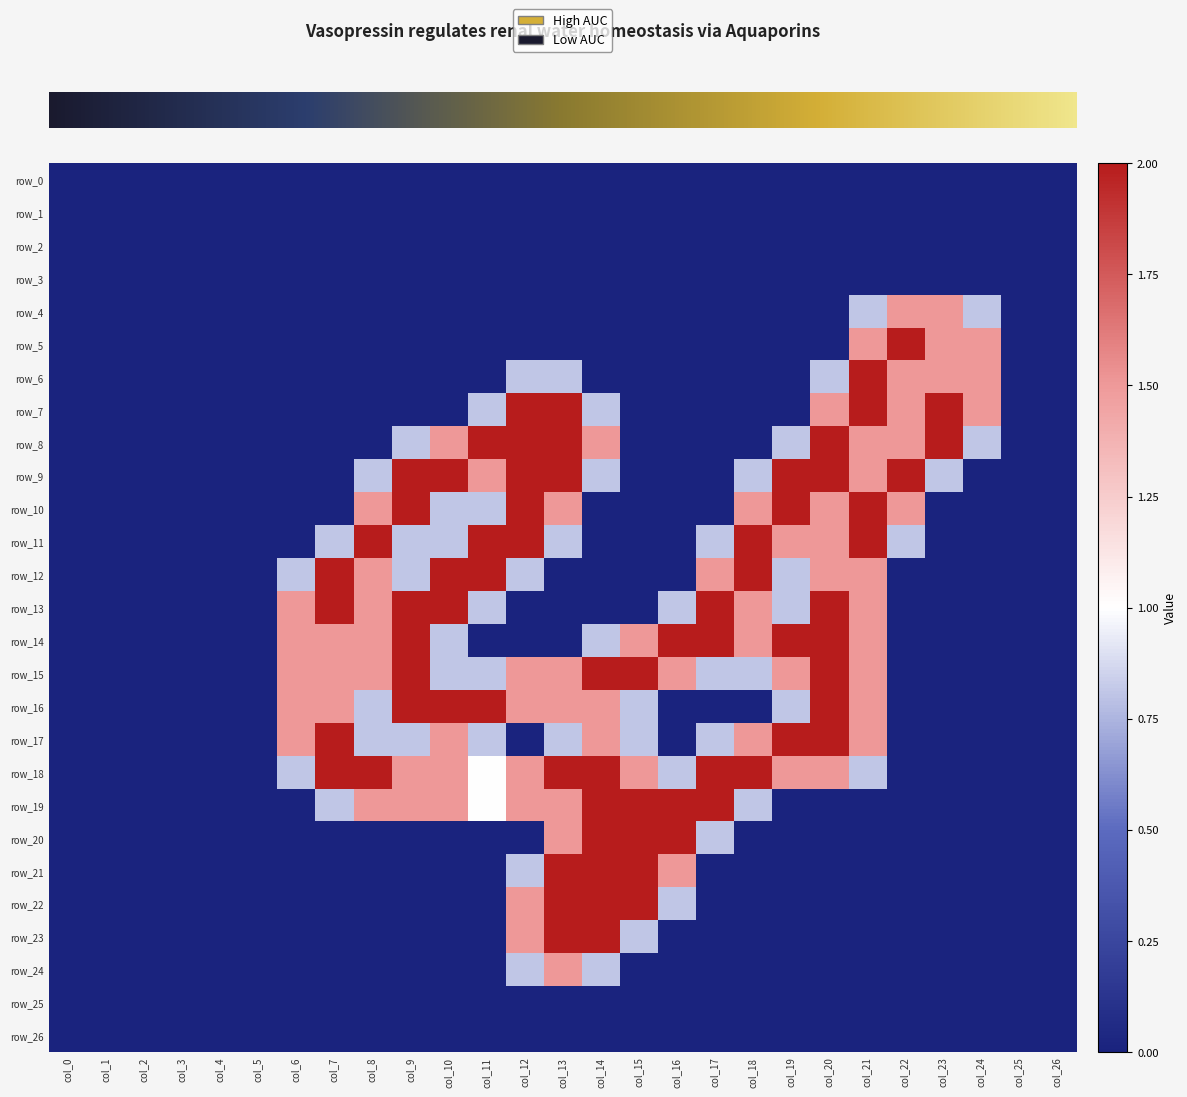

Reading right to left, what are all the values shown in this chart?

row_0: col_26=0.0	col_25=0.0	col_24=0.0	col_23=0.0	col_22=0.0	col_21=0.0	col_20=0.0	col_19=0.0	col_18=0.0	col_17=0.0	col_16=0.0	col_15=0.0	col_14=0.0	col_13=0.0	col_12=0.0	col_11=0.0	col_10=0.0	col_9=0.0	col_8=0.0	col_7=0.0	col_6=0.0	col_5=0.0	col_4=0.0	col_3=0.0	col_2=0.0	col_1=0.0	col_0=0.0
row_1: col_26=0.0	col_25=0.0	col_24=0.0	col_23=0.0	col_22=0.0	col_21=0.0	col_20=0.0	col_19=0.0	col_18=0.0	col_17=0.0	col_16=0.0	col_15=0.0	col_14=0.0	col_13=0.0	col_12=0.0	col_11=0.0	col_10=0.0	col_9=0.0	col_8=0.0	col_7=0.0	col_6=0.0	col_5=0.0	col_4=0.0	col_3=0.0	col_2=0.0	col_1=0.0	col_0=0.0
row_2: col_26=0.0	col_25=0.0	col_24=0.0	col_23=0.0	col_22=0.0	col_21=0.0	col_20=0.0	col_19=0.0	col_18=0.0	col_17=0.0	col_16=0.0	col_15=0.0	col_14=0.0	col_13=0.0	col_12=0.0	col_11=0.0	col_10=0.0	col_9=0.0	col_8=0.0	col_7=0.0	col_6=0.0	col_5=0.0	col_4=0.0	col_3=0.0	col_2=0.0	col_1=0.0	col_0=0.0
row_3: col_26=0.0	col_25=0.0	col_24=0.0	col_23=0.0	col_22=0.0	col_21=0.0	col_20=0.0	col_19=0.0	col_18=0.0	col_17=0.0	col_16=0.0	col_15=0.0	col_14=0.0	col_13=0.0	col_12=0.0	col_11=0.0	col_10=0.0	col_9=0.0	col_8=0.0	col_7=0.0	col_6=0.0	col_5=0.0	col_4=0.0	col_3=0.0	col_2=0.0	col_1=0.0	col_0=0.0
row_4: col_26=0.0	col_25=0.0	col_24=0.8	col_23=1.5	col_22=1.5	col_21=0.8	col_20=0.0	col_19=0.0	col_18=0.0	col_17=0.0	col_16=0.0	col_15=0.0	col_14=0.0	col_13=0.0	col_12=0.0	col_11=0.0	col_10=0.0	col_9=0.0	col_8=0.0	col_7=0.0	col_6=0.0	col_5=0.0	col_4=0.0	col_3=0.0	col_2=0.0	col_1=0.0	col_0=0.0
row_5: col_26=0.0	col_25=0.0	col_24=1.5	col_23=1.5	col_22=2.0	col_21=1.5	col_20=0.0	col_19=0.0	col_18=0.0	col_17=0.0	col_16=0.0	col_15=0.0	col_14=0.0	col_13=0.0	col_12=0.0	col_11=0.0	col_10=0.0	col_9=0.0	col_8=0.0	col_7=0.0	col_6=0.0	col_5=0.0	col_4=0.0	col_3=0.0	col_2=0.0	col_1=0.0	col_0=0.0
row_6: col_26=0.0	col_25=0.0	col_24=1.5	col_23=1.5	col_22=1.5	col_21=2.0	col_20=0.8	col_19=0.0	col_18=0.0	col_17=0.0	col_16=0.0	col_15=0.0	col_14=0.0	col_13=0.8	col_12=0.8	col_11=0.0	col_10=0.0	col_9=0.0	col_8=0.0	col_7=0.0	col_6=0.0	col_5=0.0	col_4=0.0	col_3=0.0	col_2=0.0	col_1=0.0	col_0=0.0
row_7: col_26=0.0	col_25=0.0	col_24=1.5	col_23=2.0	col_22=1.5	col_21=2.0	col_20=1.5	col_19=0.0	col_18=0.0	col_17=0.0	col_16=0.0	col_15=0.0	col_14=0.8	col_13=2.0	col_12=2.0	col_11=0.8	col_10=0.0	col_9=0.0	col_8=0.0	col_7=0.0	col_6=0.0	col_5=0.0	col_4=0.0	col_3=0.0	col_2=0.0	col_1=0.0	col_0=0.0
row_8: col_26=0.0	col_25=0.0	col_24=0.8	col_23=2.0	col_22=1.5	col_21=1.5	col_20=2.0	col_19=0.8	col_18=0.0	col_17=0.0	col_16=0.0	col_15=0.0	col_14=1.5	col_13=2.0	col_12=2.0	col_11=2.0	col_10=1.5	col_9=0.8	col_8=0.0	col_7=0.0	col_6=0.0	col_5=0.0	col_4=0.0	col_3=0.0	col_2=0.0	col_1=0.0	col_0=0.0
row_9: col_26=0.0	col_25=0.0	col_24=0.0	col_23=0.8	col_22=2.0	col_21=1.5	col_20=2.0	col_19=2.0	col_18=0.8	col_17=0.0	col_16=0.0	col_15=0.0	col_14=0.8	col_13=2.0	col_12=2.0	col_11=1.5	col_10=2.0	col_9=2.0	col_8=0.8	col_7=0.0	col_6=0.0	col_5=0.0	col_4=0.0	col_3=0.0	col_2=0.0	col_1=0.0	col_0=0.0
row_10: col_26=0.0	col_25=0.0	col_24=0.0	col_23=0.0	col_22=1.5	col_21=2.0	col_20=1.5	col_19=2.0	col_18=1.5	col_17=0.0	col_16=0.0	col_15=0.0	col_14=0.0	col_13=1.5	col_12=2.0	col_11=0.8	col_10=0.8	col_9=2.0	col_8=1.5	col_7=0.0	col_6=0.0	col_5=0.0	col_4=0.0	col_3=0.0	col_2=0.0	col_1=0.0	col_0=0.0
row_11: col_26=0.0	col_25=0.0	col_24=0.0	col_23=0.0	col_22=0.8	col_21=2.0	col_20=1.5	col_19=1.5	col_18=2.0	col_17=0.8	col_16=0.0	col_15=0.0	col_14=0.0	col_13=0.8	col_12=2.0	col_11=2.0	col_10=0.8	col_9=0.8	col_8=2.0	col_7=0.8	col_6=0.0	col_5=0.0	col_4=0.0	col_3=0.0	col_2=0.0	col_1=0.0	col_0=0.0
row_12: col_26=0.0	col_25=0.0	col_24=0.0	col_23=0.0	col_22=0.0	col_21=1.5	col_20=1.5	col_19=0.8	col_18=2.0	col_17=1.5	col_16=0.0	col_15=0.0	col_14=0.0	col_13=0.0	col_12=0.8	col_11=2.0	col_10=2.0	col_9=0.8	col_8=1.5	col_7=2.0	col_6=0.8	col_5=0.0	col_4=0.0	col_3=0.0	col_2=0.0	col_1=0.0	col_0=0.0
row_13: col_26=0.0	col_25=0.0	col_24=0.0	col_23=0.0	col_22=0.0	col_21=1.5	col_20=2.0	col_19=0.8	col_18=1.5	col_17=2.0	col_16=0.8	col_15=0.0	col_14=0.0	col_13=0.0	col_12=0.0	col_11=0.8	col_10=2.0	col_9=2.0	col_8=1.5	col_7=2.0	col_6=1.5	col_5=0.0	col_4=0.0	col_3=0.0	col_2=0.0	col_1=0.0	col_0=0.0
row_14: col_26=0.0	col_25=0.0	col_24=0.0	col_23=0.0	col_22=0.0	col_21=1.5	col_20=2.0	col_19=2.0	col_18=1.5	col_17=2.0	col_16=2.0	col_15=1.5	col_14=0.8	col_13=0.0	col_12=0.0	col_11=0.0	col_10=0.8	col_9=2.0	col_8=1.5	col_7=1.5	col_6=1.5	col_5=0.0	col_4=0.0	col_3=0.0	col_2=0.0	col_1=0.0	col_0=0.0
row_15: col_26=0.0	col_25=0.0	col_24=0.0	col_23=0.0	col_22=0.0	col_21=1.5	col_20=2.0	col_19=1.5	col_18=0.8	col_17=0.8	col_16=1.5	col_15=2.0	col_14=2.0	col_13=1.5	col_12=1.5	col_11=0.8	col_10=0.8	col_9=2.0	col_8=1.5	col_7=1.5	col_6=1.5	col_5=0.0	col_4=0.0	col_3=0.0	col_2=0.0	col_1=0.0	col_0=0.0
row_16: col_26=0.0	col_25=0.0	col_24=0.0	col_23=0.0	col_22=0.0	col_21=1.5	col_20=2.0	col_19=0.8	col_18=0.0	col_17=0.0	col_16=0.0	col_15=0.8	col_14=1.5	col_13=1.5	col_12=1.5	col_11=2.0	col_10=2.0	col_9=2.0	col_8=0.8	col_7=1.5	col_6=1.5	col_5=0.0	col_4=0.0	col_3=0.0	col_2=0.0	col_1=0.0	col_0=0.0
row_17: col_26=0.0	col_25=0.0	col_24=0.0	col_23=0.0	col_22=0.0	col_21=1.5	col_20=2.0	col_19=2.0	col_18=1.5	col_17=0.8	col_16=0.0	col_15=0.8	col_14=1.5	col_13=0.8	col_12=0.0	col_11=0.8	col_10=1.5	col_9=0.8	col_8=0.8	col_7=2.0	col_6=1.5	col_5=0.0	col_4=0.0	col_3=0.0	col_2=0.0	col_1=0.0	col_0=0.0
row_18: col_26=0.0	col_25=0.0	col_24=0.0	col_23=0.0	col_22=0.0	col_21=0.8	col_20=1.5	col_19=1.5	col_18=2.0	col_17=2.0	col_16=0.8	col_15=1.5	col_14=2.0	col_13=2.0	col_12=1.5	col_11=1.0	col_10=1.5	col_9=1.5	col_8=2.0	col_7=2.0	col_6=0.8	col_5=0.0	col_4=0.0	col_3=0.0	col_2=0.0	col_1=0.0	col_0=0.0
row_19: col_26=0.0	col_25=0.0	col_24=0.0	col_23=0.0	col_22=0.0	col_21=0.0	col_20=0.0	col_19=0.0	col_18=0.8	col_17=2.0	col_16=2.0	col_15=2.0	col_14=2.0	col_13=1.5	col_12=1.5	col_11=1.0	col_10=1.5	col_9=1.5	col_8=1.5	col_7=0.8	col_6=0.0	col_5=0.0	col_4=0.0	col_3=0.0	col_2=0.0	col_1=0.0	col_0=0.0
row_20: col_26=0.0	col_25=0.0	col_24=0.0	col_23=0.0	col_22=0.0	col_21=0.0	col_20=0.0	col_19=0.0	col_18=0.0	col_17=0.8	col_16=2.0	col_15=2.0	col_14=2.0	col_13=1.5	col_12=0.0	col_11=0.0	col_10=0.0	col_9=0.0	col_8=0.0	col_7=0.0	col_6=0.0	col_5=0.0	col_4=0.0	col_3=0.0	col_2=0.0	col_1=0.0	col_0=0.0
row_21: col_26=0.0	col_25=0.0	col_24=0.0	col_23=0.0	col_22=0.0	col_21=0.0	col_20=0.0	col_19=0.0	col_18=0.0	col_17=0.0	col_16=1.5	col_15=2.0	col_14=2.0	col_13=2.0	col_12=0.8	col_11=0.0	col_10=0.0	col_9=0.0	col_8=0.0	col_7=0.0	col_6=0.0	col_5=0.0	col_4=0.0	col_3=0.0	col_2=0.0	col_1=0.0	col_0=0.0
row_22: col_26=0.0	col_25=0.0	col_24=0.0	col_23=0.0	col_22=0.0	col_21=0.0	col_20=0.0	col_19=0.0	col_18=0.0	col_17=0.0	col_16=0.8	col_15=2.0	col_14=2.0	col_13=2.0	col_12=1.5	col_11=0.0	col_10=0.0	col_9=0.0	col_8=0.0	col_7=0.0	col_6=0.0	col_5=0.0	col_4=0.0	col_3=0.0	col_2=0.0	col_1=0.0	col_0=0.0
row_23: col_26=0.0	col_25=0.0	col_24=0.0	col_23=0.0	col_22=0.0	col_21=0.0	col_20=0.0	col_19=0.0	col_18=0.0	col_17=0.0	col_16=0.0	col_15=0.8	col_14=2.0	col_13=2.0	col_12=1.5	col_11=0.0	col_10=0.0	col_9=0.0	col_8=0.0	col_7=0.0	col_6=0.0	col_5=0.0	col_4=0.0	col_3=0.0	col_2=0.0	col_1=0.0	col_0=0.0
row_24: col_26=0.0	col_25=0.0	col_24=0.0	col_23=0.0	col_22=0.0	col_21=0.0	col_20=0.0	col_19=0.0	col_18=0.0	col_17=0.0	col_16=0.0	col_15=0.0	col_14=0.8	col_13=1.5	col_12=0.8	col_11=0.0	col_10=0.0	col_9=0.0	col_8=0.0	col_7=0.0	col_6=0.0	col_5=0.0	col_4=0.0	col_3=0.0	col_2=0.0	col_1=0.0	col_0=0.0
row_25: col_26=0.0	col_25=0.0	col_24=0.0	col_23=0.0	col_22=0.0	col_21=0.0	col_20=0.0	col_19=0.0	col_18=0.0	col_17=0.0	col_16=0.0	col_15=0.0	col_14=0.0	col_13=0.0	col_12=0.0	col_11=0.0	col_10=0.0	col_9=0.0	col_8=0.0	col_7=0.0	col_6=0.0	col_5=0.0	col_4=0.0	col_3=0.0	col_2=0.0	col_1=0.0	col_0=0.0
row_26: col_26=0.0	col_25=0.0	col_24=0.0	col_23=0.0	col_22=0.0	col_21=0.0	col_20=0.0	col_19=0.0	col_18=0.0	col_17=0.0	col_16=0.0	col_15=0.0	col_14=0.0	col_13=0.0	col_12=0.0	col_11=0.0	col_10=0.0	col_9=0.0	col_8=0.0	col_7=0.0	col_6=0.0	col_5=0.0	col_4=0.0	col_3=0.0	col_2=0.0	col_1=0.0	col_0=0.0